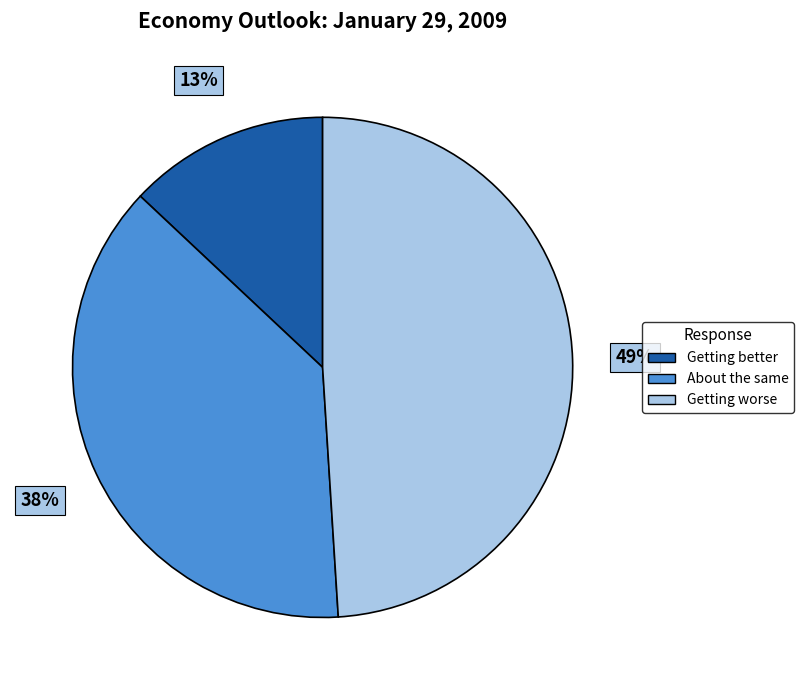

Combined, do Getting worse and About the same account for over 50%?

Yes